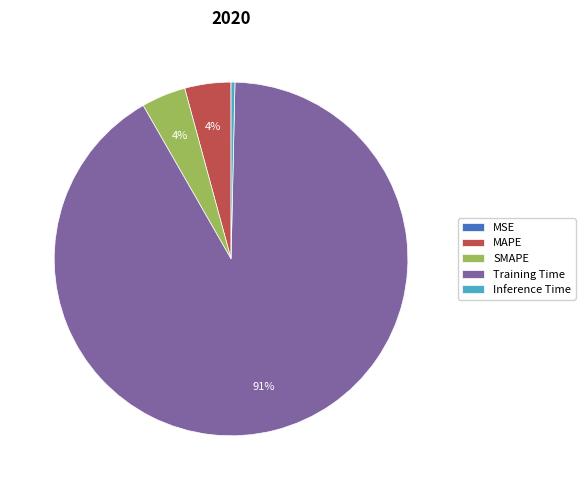

Combined, do SMAPE and MAPE account for over 50%?

No